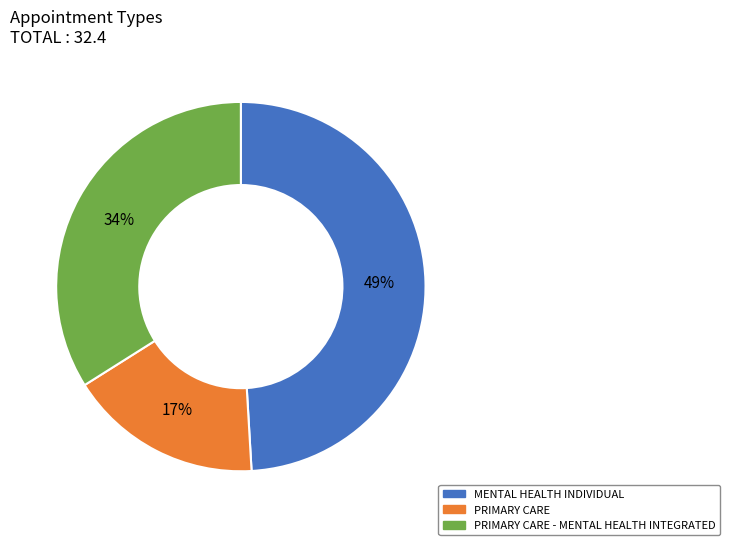

Is there a majority slice in this chart?

No